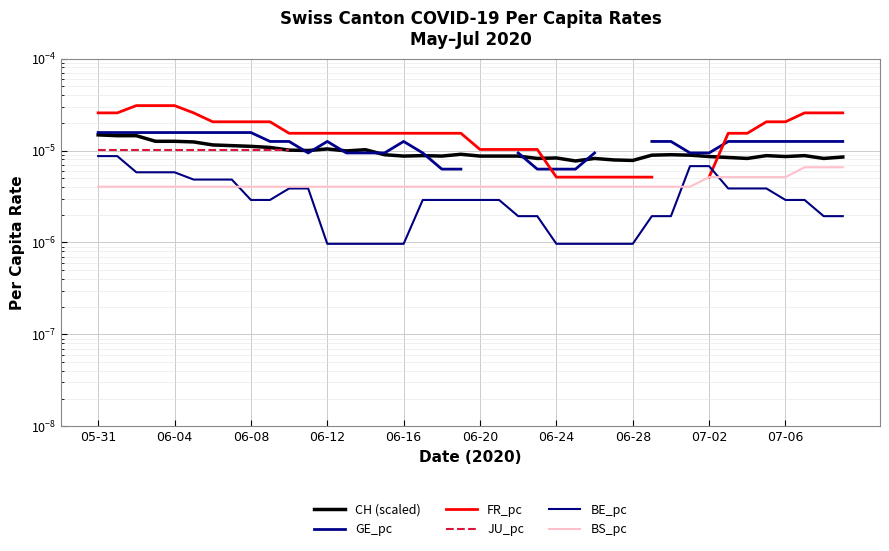

At which label does JU_pc reach its minimum?

05-31